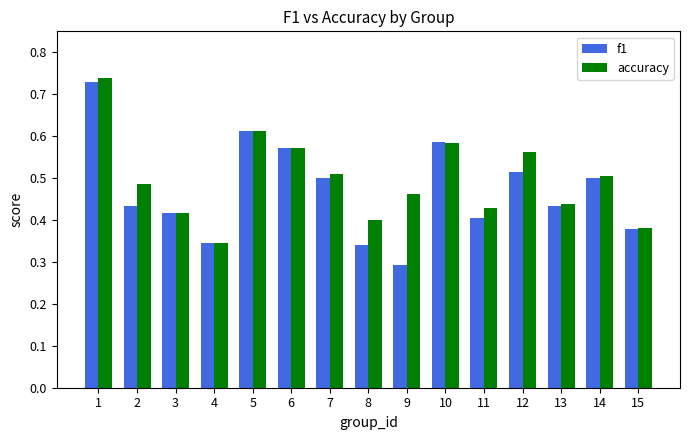

List the series in order of their overall mean, lowest first.

f1, accuracy